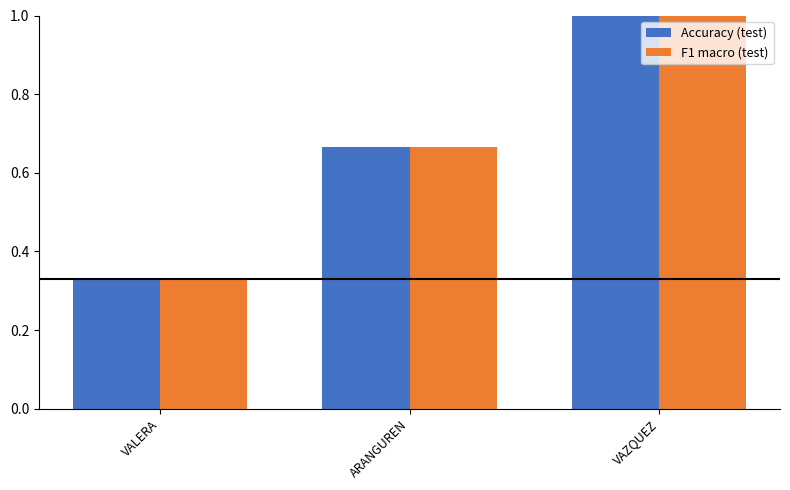

At which category does the chart reach its peak across all series?

VAZQUEZ